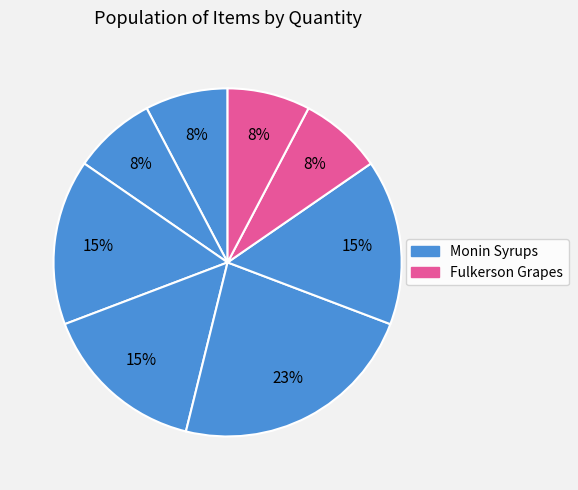

How many slices are in this pie chart?

8